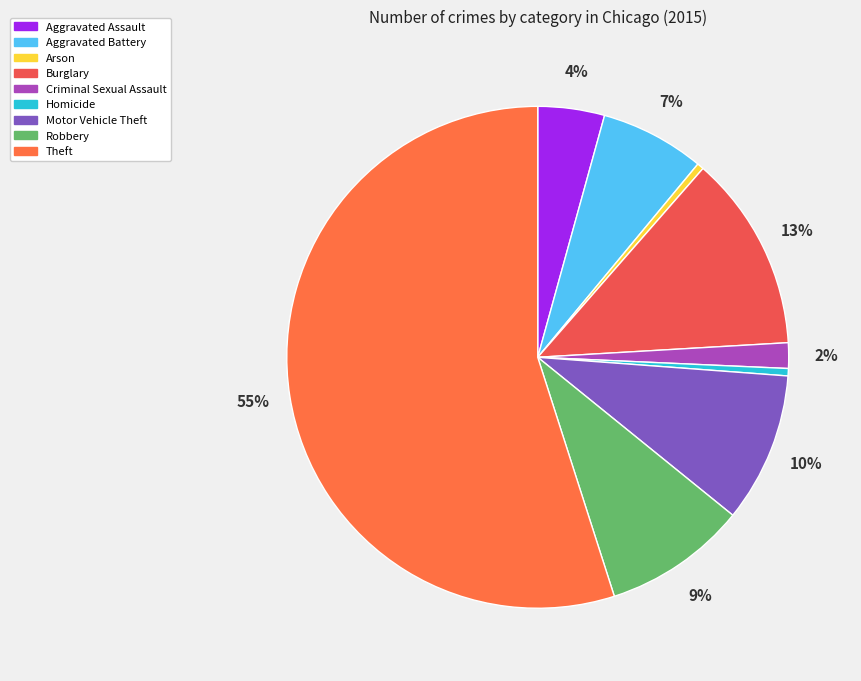

What is the smallest slice in the pie chart?

Arson